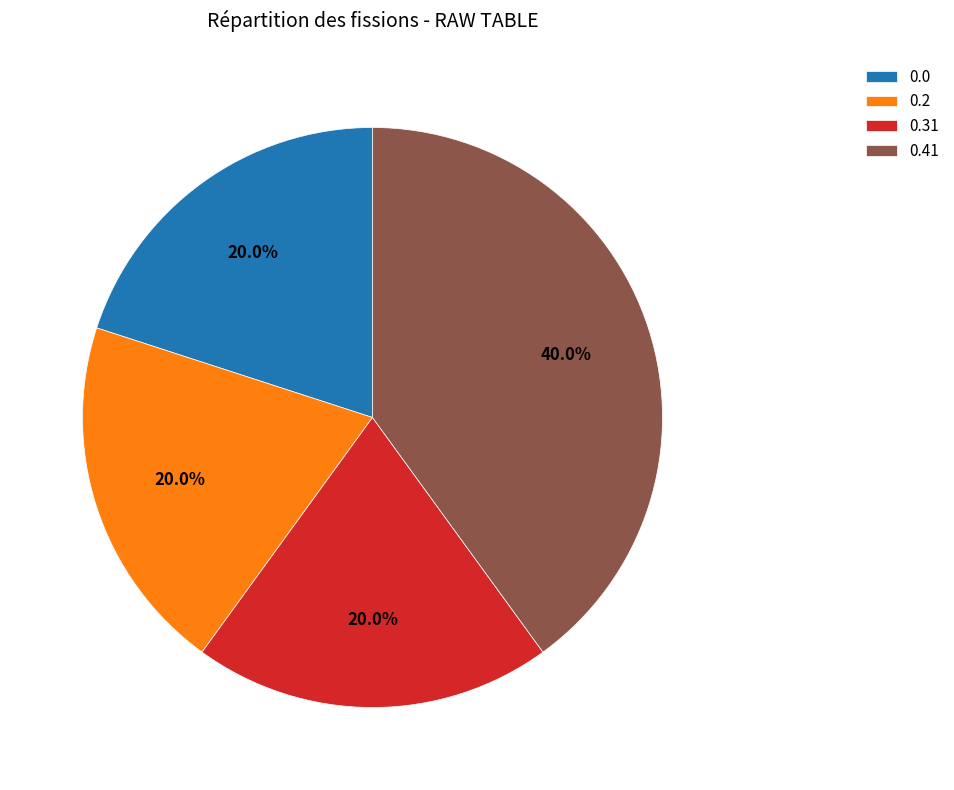

What is the largest slice in the pie chart?

0.41